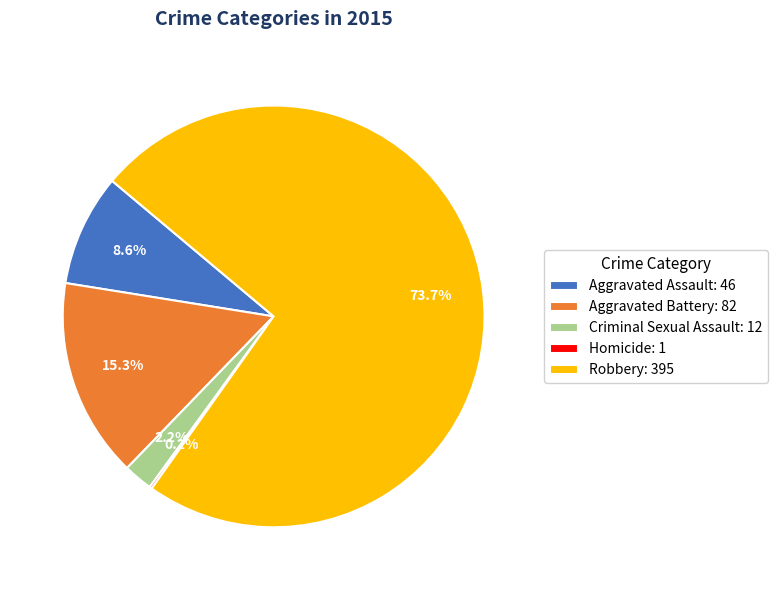

Is there a majority slice in this chart?

Yes